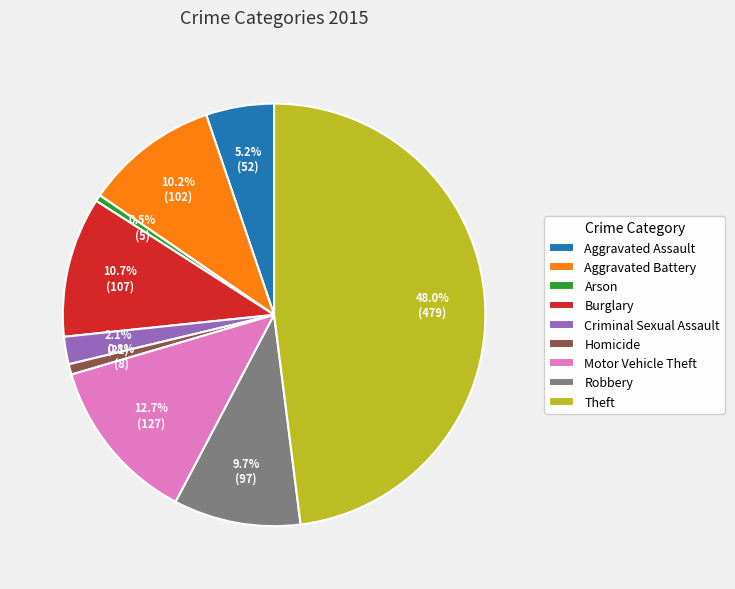

What percentage is the Burglary slice, to the nearest percent?

11%